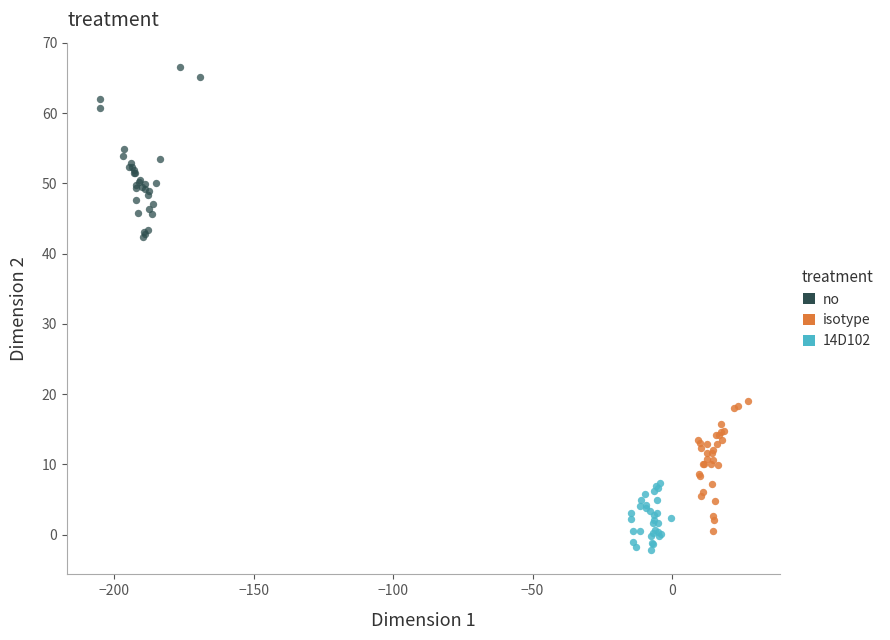

Which series contains the highest Y value?

no